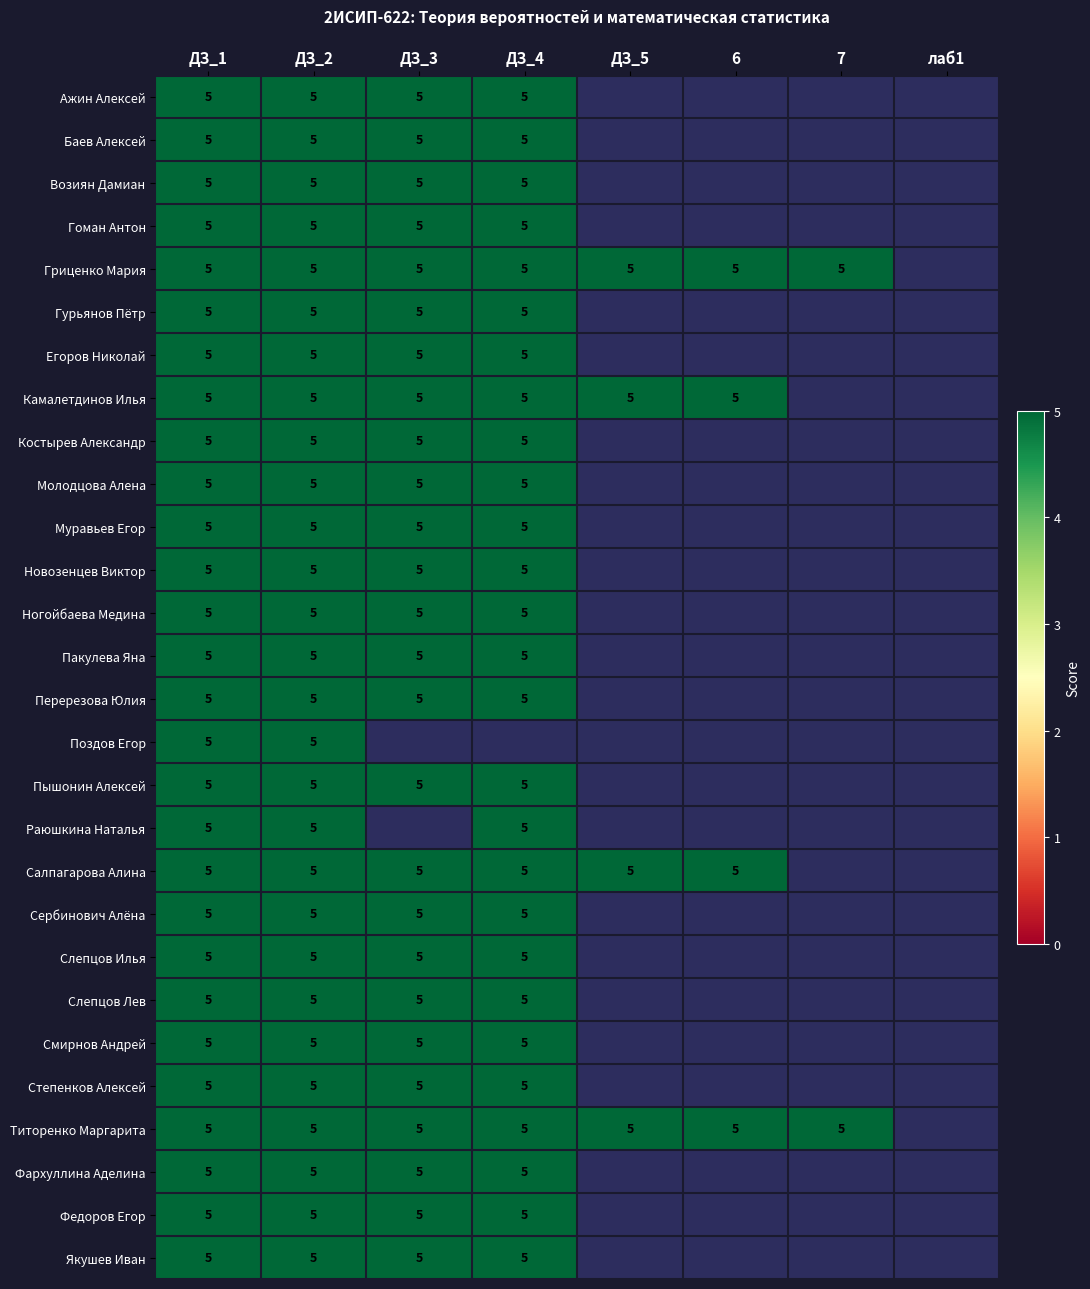

Which series changed the most between ДЗ_2 and ДЗ_4?

Поздов Егор